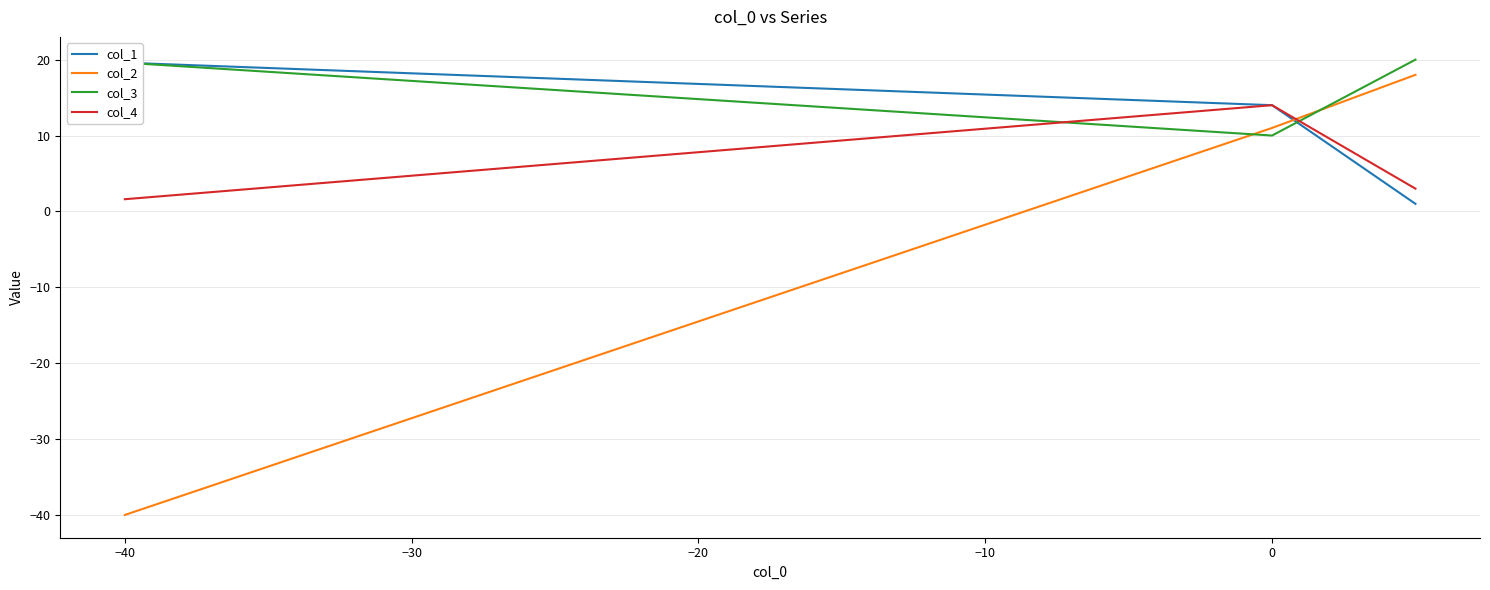

What is the smallest value displayed?

-40.0